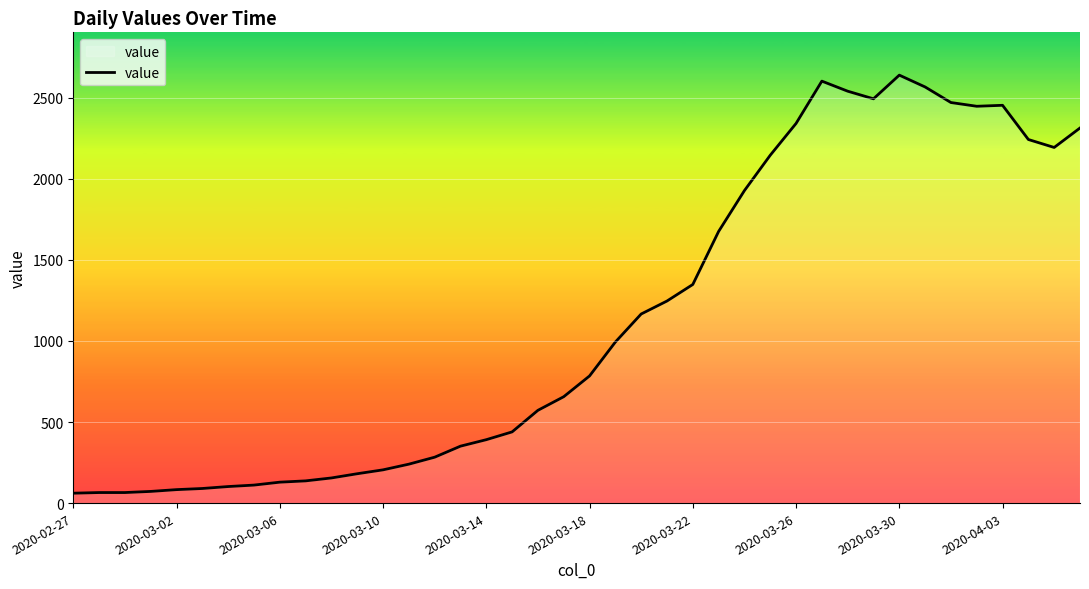

What is the difference between the maximum and minimum values?

2578